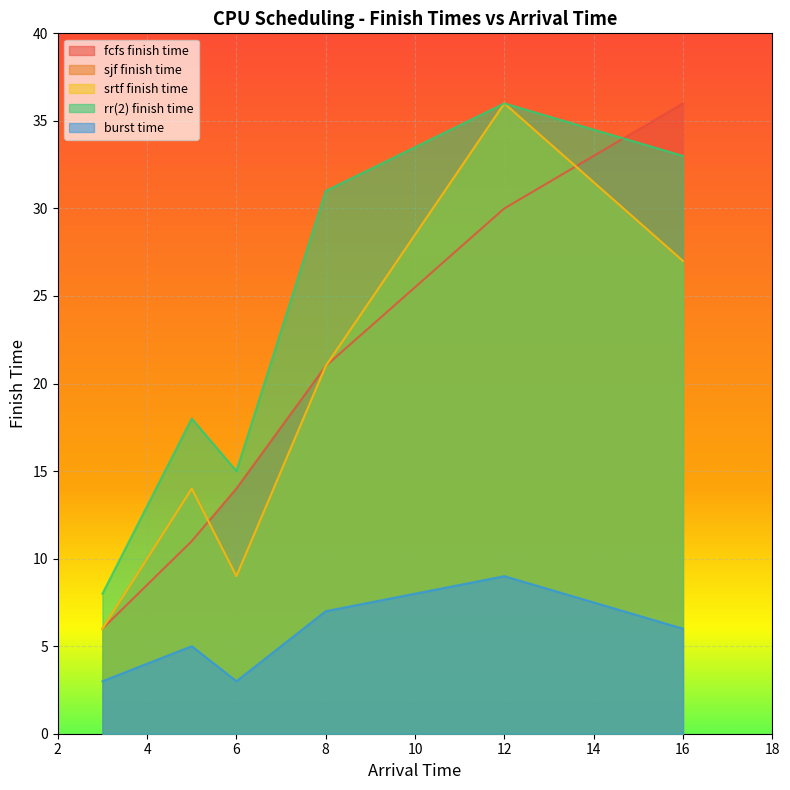

Read the rr(2) finish time value at 3, to the nearest 5.

10